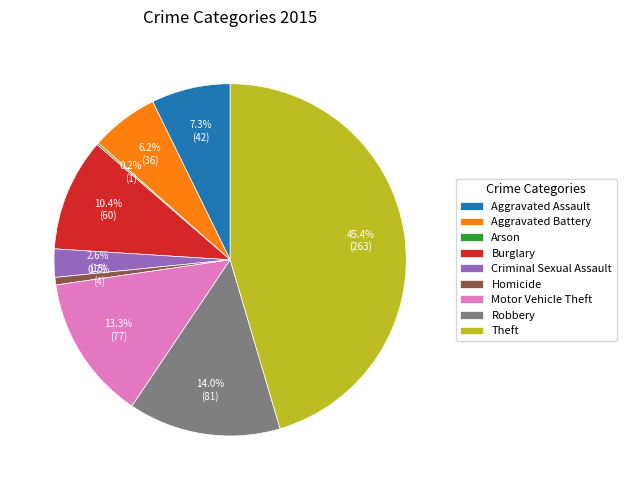

To the nearest percent, what is the difference between the largest and smallest slice percentages?

45%